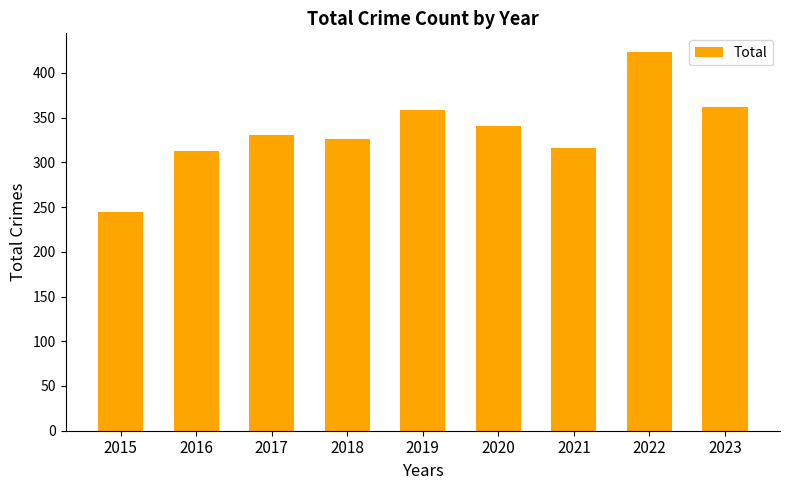

What is the ratio of the value at 2016 to the value at 2018?

1.0